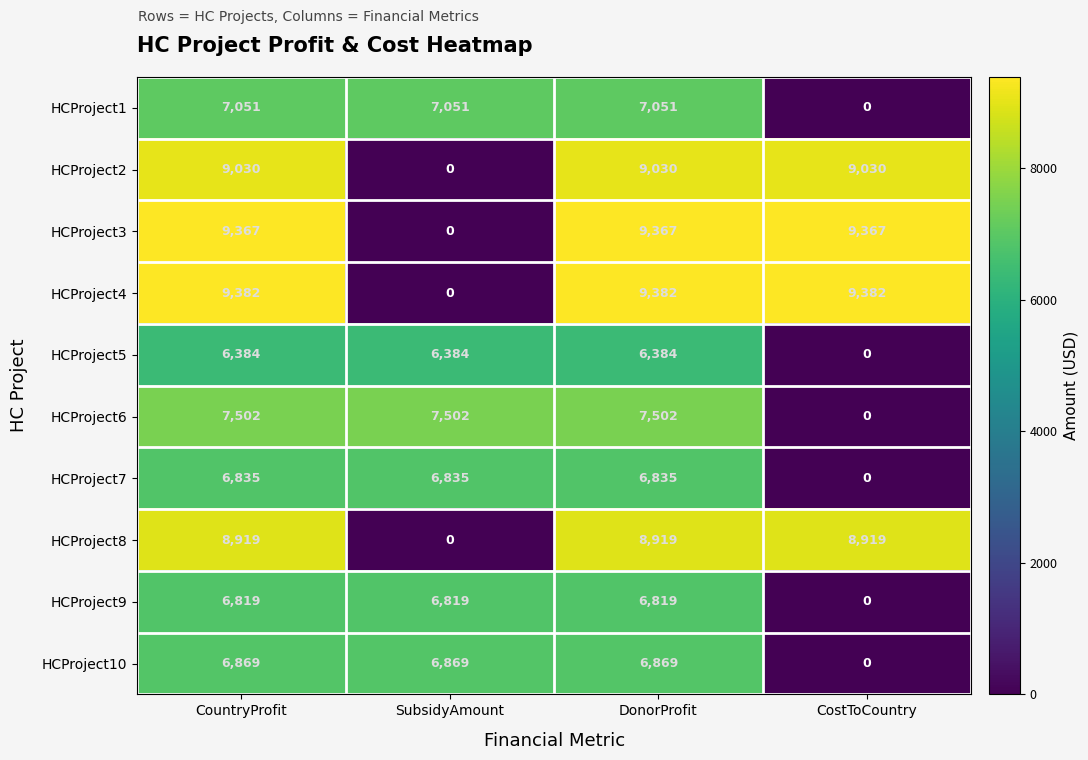

How many data points does each series have?

4